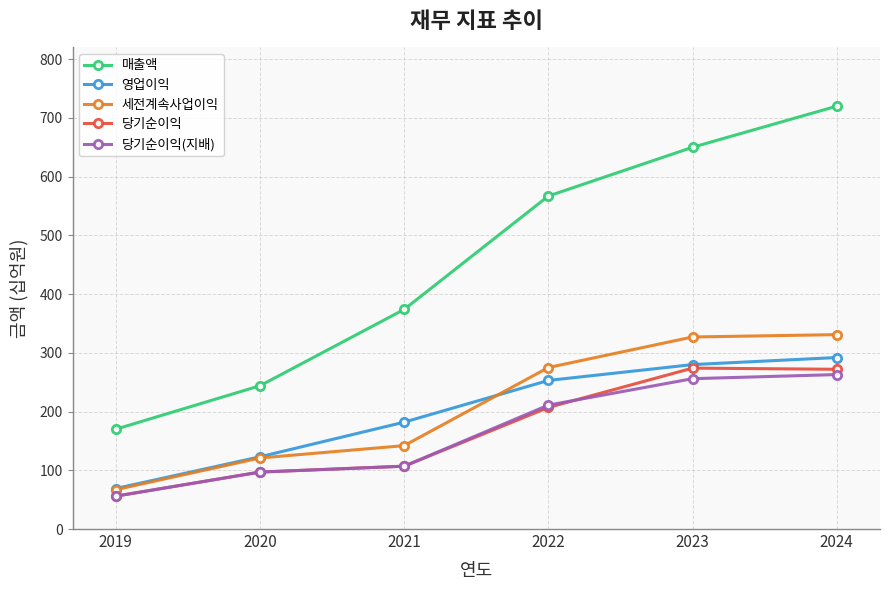

What value does the 세전계속사업이익 series have at 2019?

67